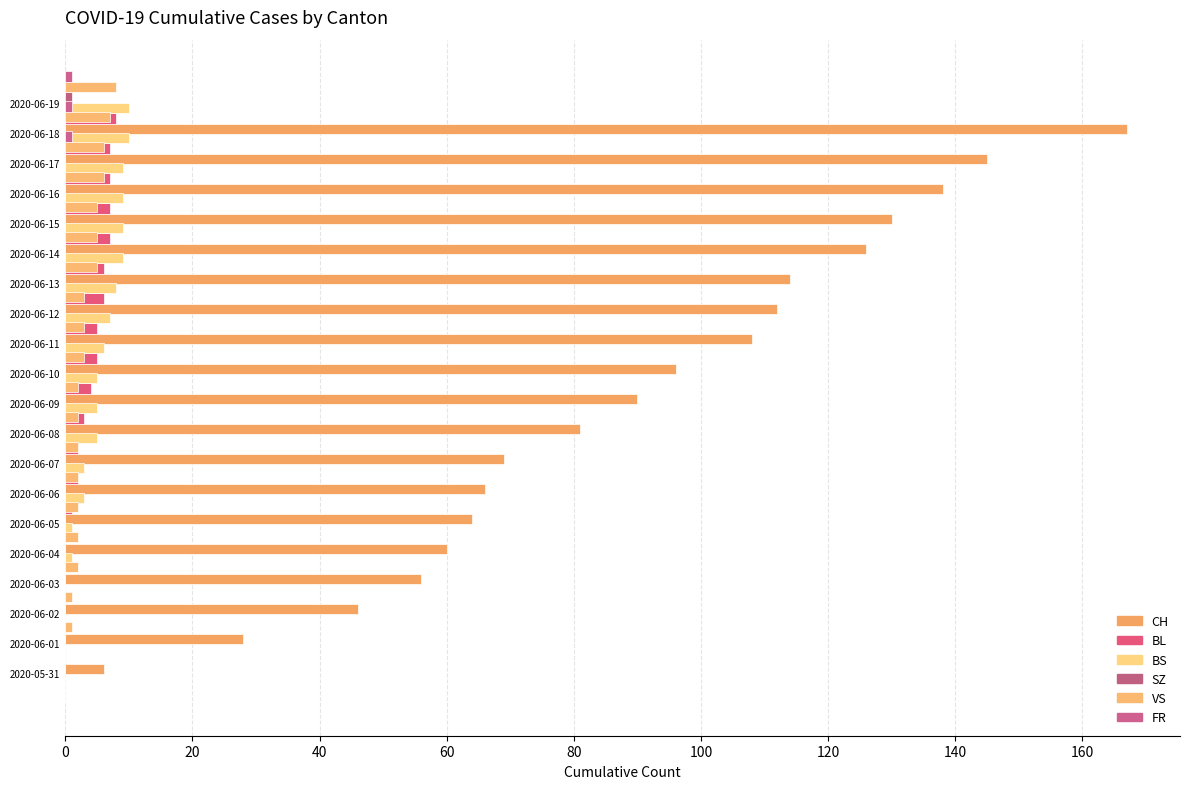

How many bars are there in each group?

6